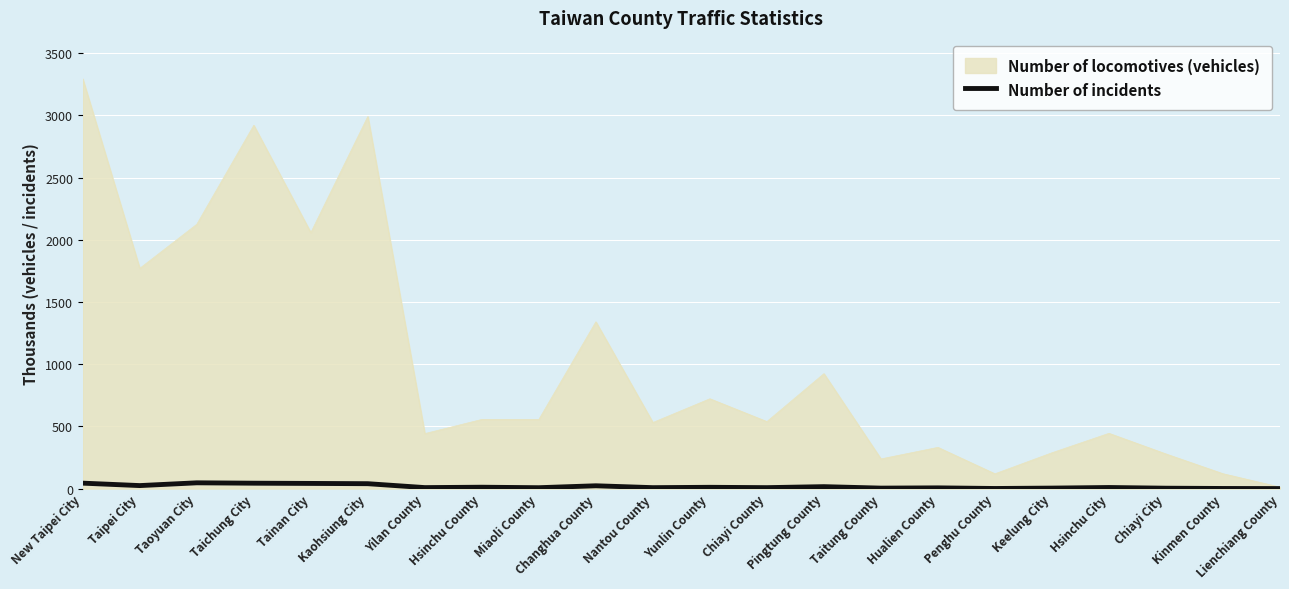

Between Taipei City and Hualien County, which series saw the biggest shift?

Number of locomotives (vehicles)